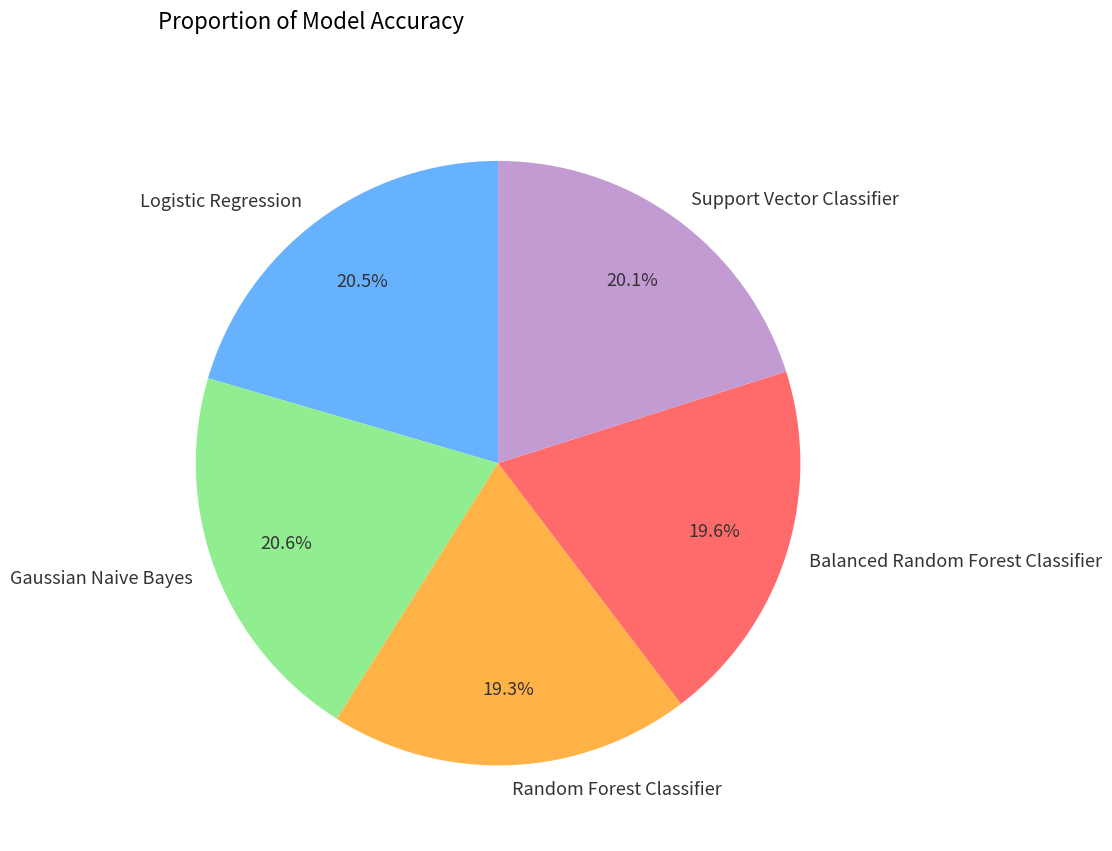

What percentage is NOT represented by Logistic Regression?

79.5%